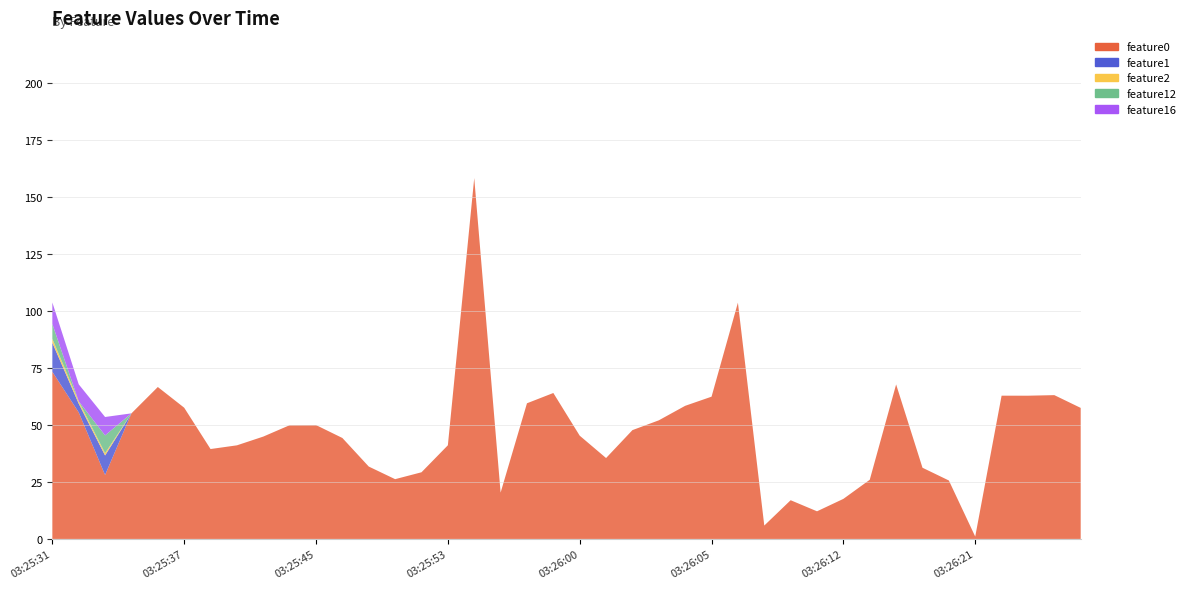

Reading right to left, extract all data points from this chart.

feature0: 03:26:28=57.5	03:26:27=63.1	03:26:25=62.9	03:26:22=62.9	03:26:21=1.0	03:26:18=25.7	03:26:17=31.3	03:26:15=67.8	03:26:14=26.0	03:26:12=17.6	03:26:11=12.1	03:26:10=17.0	03:26:08=5.9	03:26:07=103.7	03:26:05=62.5	03:26:04=58.5	03:26:03=52.1	03:26:02=47.8	03:26:01=35.5	03:26:00=45.3	03:25:59=64.1	03:25:58=59.6	03:25:56=20.3	03:25:55=158.5	03:25:53=41.1	03:25:51=29.3	03:25:50=26.2	03:25:48=31.8	03:25:46=44.3	03:25:45=50.0	03:25:43=49.9	03:25:41=44.9	03:25:39=41.1	03:25:38=39.5	03:25:37=57.6	03:25:35=66.7	03:25:34=55.1	03:25:33=28.1	03:25:32=55.6	03:25:31=73.4
feature1: 03:26:28=0.0	03:26:27=0.0	03:26:25=0.0	03:26:22=0.0	03:26:21=0.0	03:26:18=0.0	03:26:17=0.0	03:26:15=0.0	03:26:14=0.0	03:26:12=0.0	03:26:11=0.0	03:26:10=0.0	03:26:08=0.0	03:26:07=0.0	03:26:05=0.0	03:26:04=0.0	03:26:03=0.0	03:26:02=0.0	03:26:01=0.0	03:26:00=0.0	03:25:59=0.0	03:25:58=0.0	03:25:56=0.0	03:25:55=0.0	03:25:53=0.0	03:25:51=0.0	03:25:50=0.0	03:25:48=0.0	03:25:46=0.0	03:25:45=0.0	03:25:43=0.0	03:25:41=0.0	03:25:39=0.0	03:25:38=0.0	03:25:37=0.0	03:25:35=0.0	03:25:34=0.0	03:25:33=8.6	03:25:32=3.9	03:25:31=12.7
feature2: 03:26:28=0.0	03:26:27=0.0	03:26:25=0.0	03:26:22=0.0	03:26:21=0.0	03:26:18=0.0	03:26:17=0.0	03:26:15=0.0	03:26:14=0.0	03:26:12=0.0	03:26:11=0.0	03:26:10=0.0	03:26:08=0.0	03:26:07=0.0	03:26:05=0.0	03:26:04=0.0	03:26:03=0.0	03:26:02=0.0	03:26:01=0.0	03:26:00=0.0	03:25:59=0.0	03:25:58=0.0	03:25:56=0.0	03:25:55=0.0	03:25:53=0.0	03:25:51=0.0	03:25:50=0.0	03:25:48=0.0	03:25:46=0.0	03:25:45=0.0	03:25:43=0.0	03:25:41=0.0	03:25:39=0.0	03:25:38=0.0	03:25:37=0.0	03:25:35=0.0	03:25:34=0.0	03:25:33=1.0	03:25:32=1.0	03:25:31=1.7
feature12: 03:26:28=0.0	03:26:27=0.0	03:26:25=0.0	03:26:22=0.0	03:26:21=0.0	03:26:18=0.0	03:26:17=0.0	03:26:15=0.0	03:26:14=0.0	03:26:12=0.0	03:26:11=0.0	03:26:10=0.0	03:26:08=0.0	03:26:07=0.0	03:26:05=0.0	03:26:04=0.0	03:26:03=0.0	03:26:02=0.0	03:26:01=0.0	03:26:00=0.0	03:25:59=0.0	03:25:58=0.0	03:25:56=0.0	03:25:55=0.0	03:25:53=0.0	03:25:51=0.0	03:25:50=0.0	03:25:48=0.0	03:25:46=0.0	03:25:45=0.0	03:25:43=0.0	03:25:41=0.0	03:25:39=0.0	03:25:38=0.0	03:25:37=0.0	03:25:35=0.0	03:25:34=0.0	03:25:33=7.8	03:25:32=0.0	03:25:31=6.5
feature16: 03:26:28=0.0	03:26:27=0.0	03:26:25=0.0	03:26:22=0.0	03:26:21=0.0	03:26:18=0.0	03:26:17=0.0	03:26:15=0.0	03:26:14=0.0	03:26:12=0.0	03:26:11=0.0	03:26:10=0.0	03:26:08=0.0	03:26:07=0.0	03:26:05=0.0	03:26:04=0.0	03:26:03=0.0	03:26:02=0.0	03:26:01=0.0	03:26:00=0.0	03:25:59=0.0	03:25:58=0.0	03:25:56=0.0	03:25:55=0.0	03:25:53=0.0	03:25:51=0.0	03:25:50=0.0	03:25:48=0.0	03:25:46=0.0	03:25:45=0.0	03:25:43=0.0	03:25:41=0.0	03:25:39=0.0	03:25:38=0.0	03:25:37=0.0	03:25:35=0.0	03:25:34=0.0	03:25:33=8.1	03:25:32=7.5	03:25:31=9.4